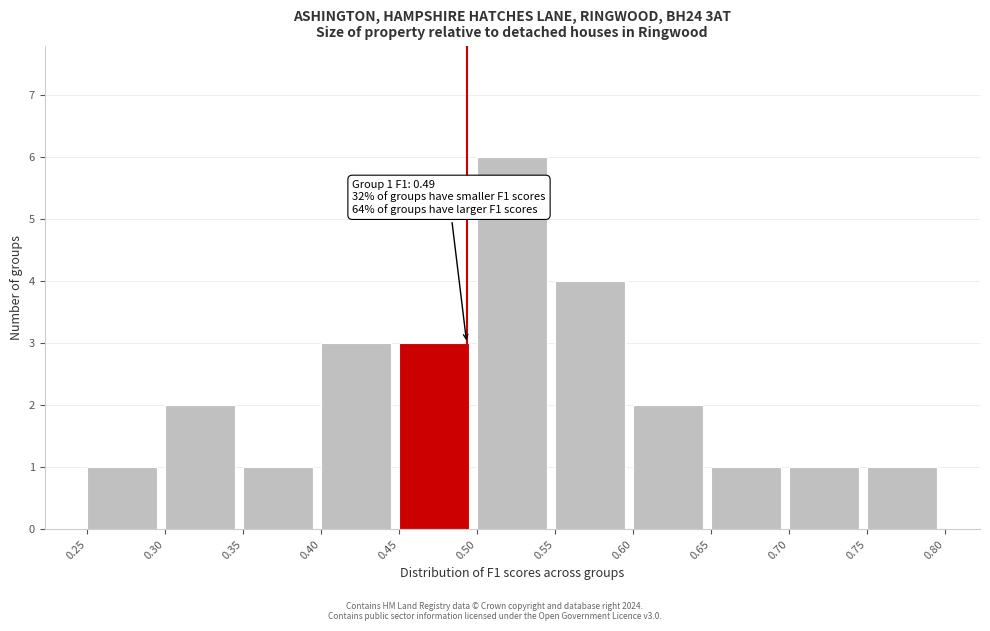

Over which range of the x-axis is the bar tallest?

0.50 to 0.55